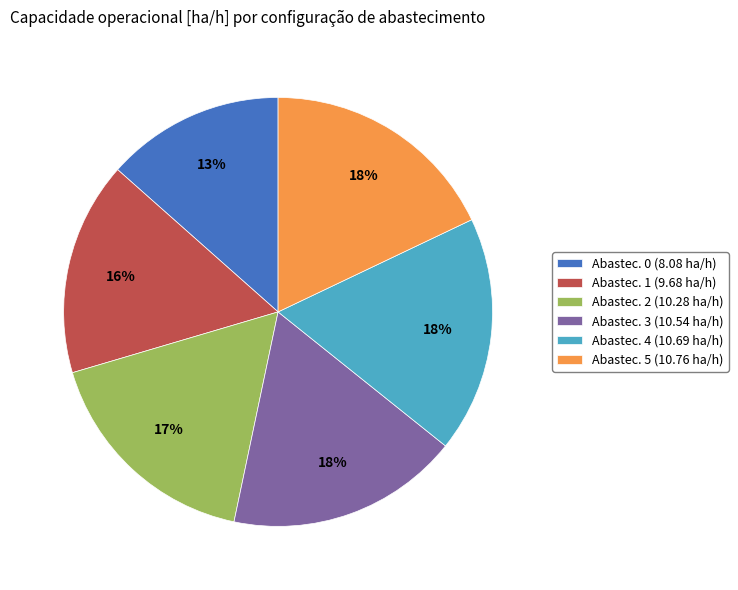

True or false: Abastec. 4 (10.69 ha/h) accounts for 18% of the total.

True